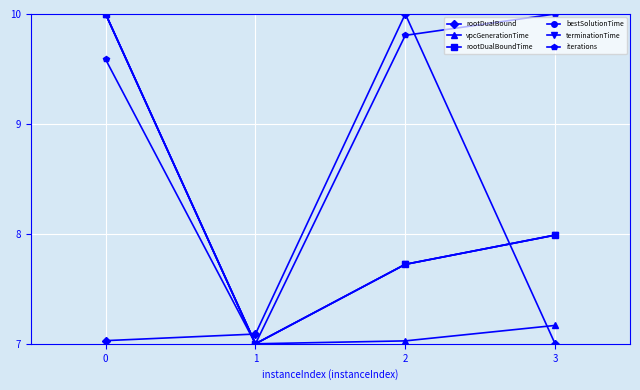

Count the terminationTime values in the range 7 to 10.

4